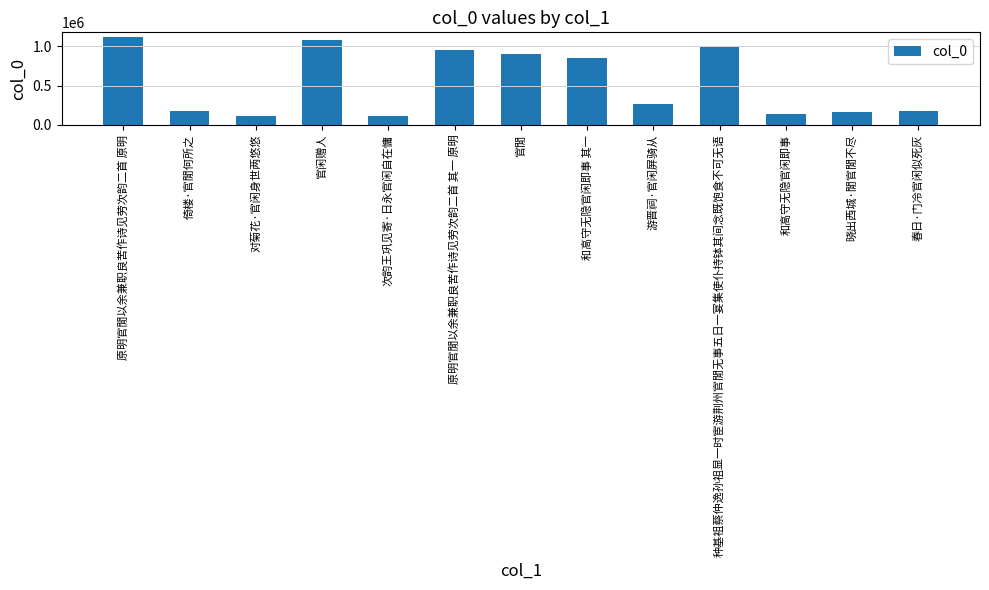

How many categories are shown in the chart?

13